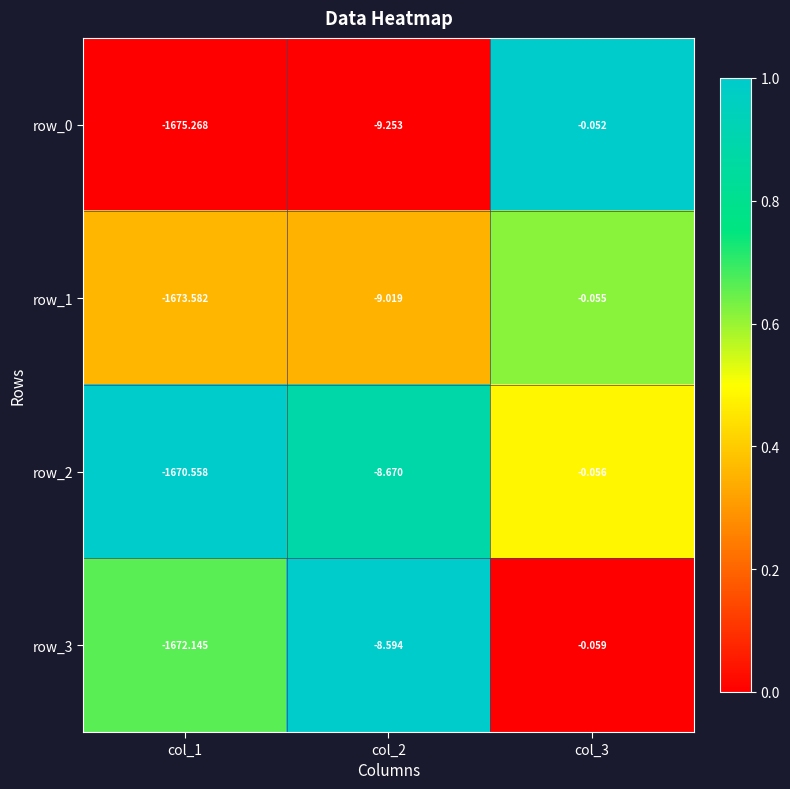

Rank the series by their maximum value, from highest to lowest.

row_0, row_1, row_2, row_3